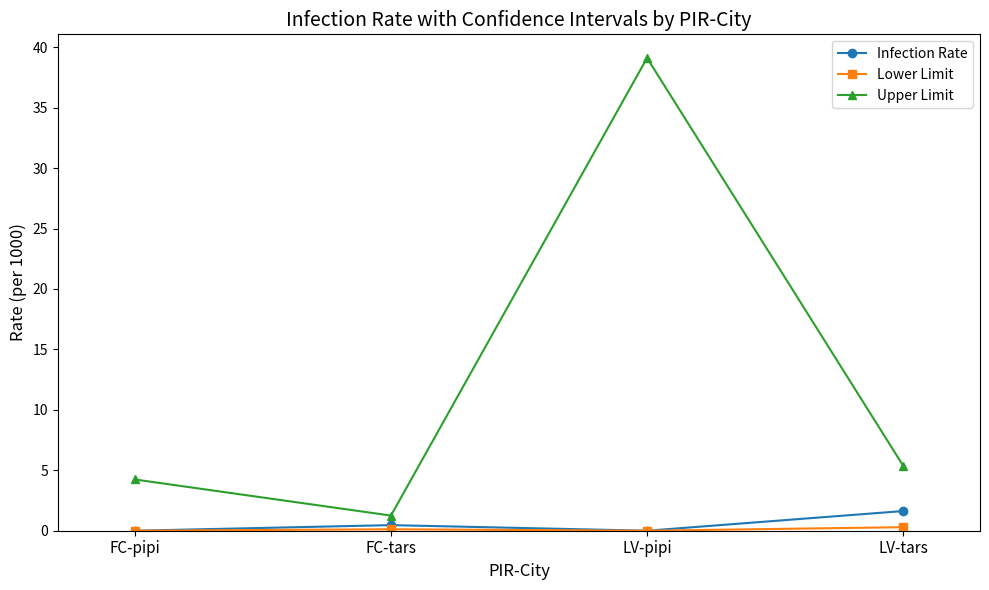

True or false: Upper Limit has a value of 1.2 at LV-tars.

False